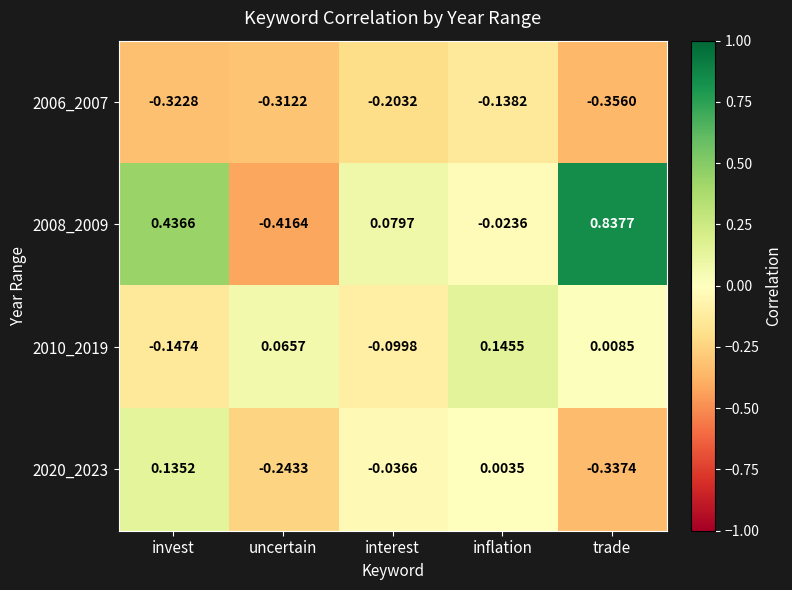

Rank the categories by 2010_2019 value from highest to lowest.

inflation, uncertain, trade, interest, invest